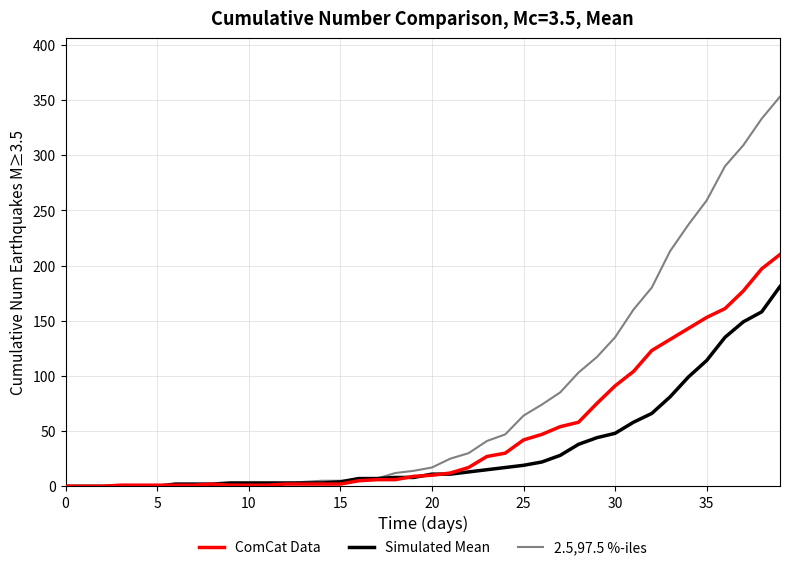

List the series in order of their overall mean, highest first.

2.5,97.5 %-iles, ComCat Data, Simulated Mean